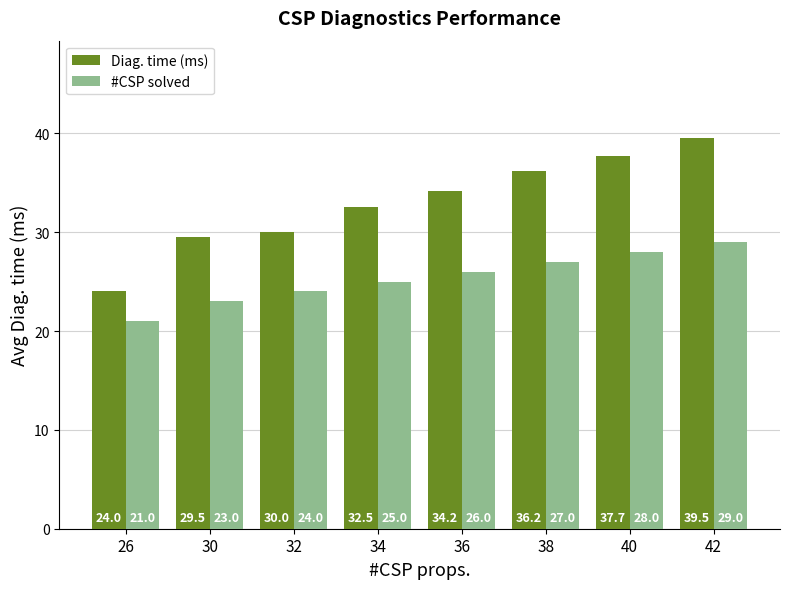

At which label does #CSP solved reach its minimum?

26